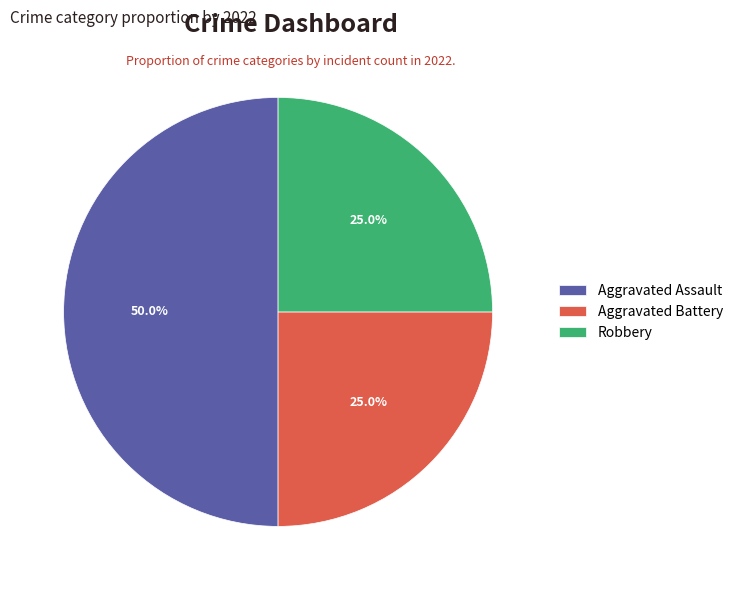

Does Aggravated Battery account for over 50% of the chart?

No